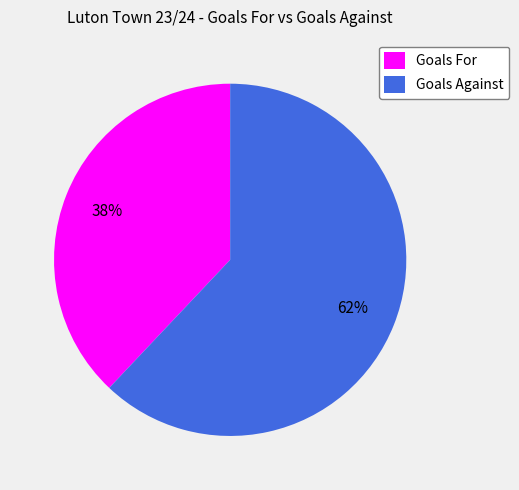

Which category has the smallest portion of the pie?

Goals For